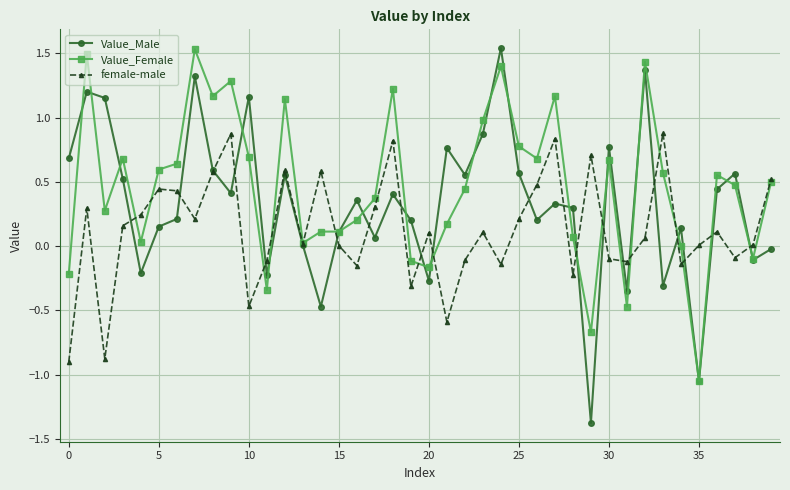

What is the smallest value displayed?

-1.4